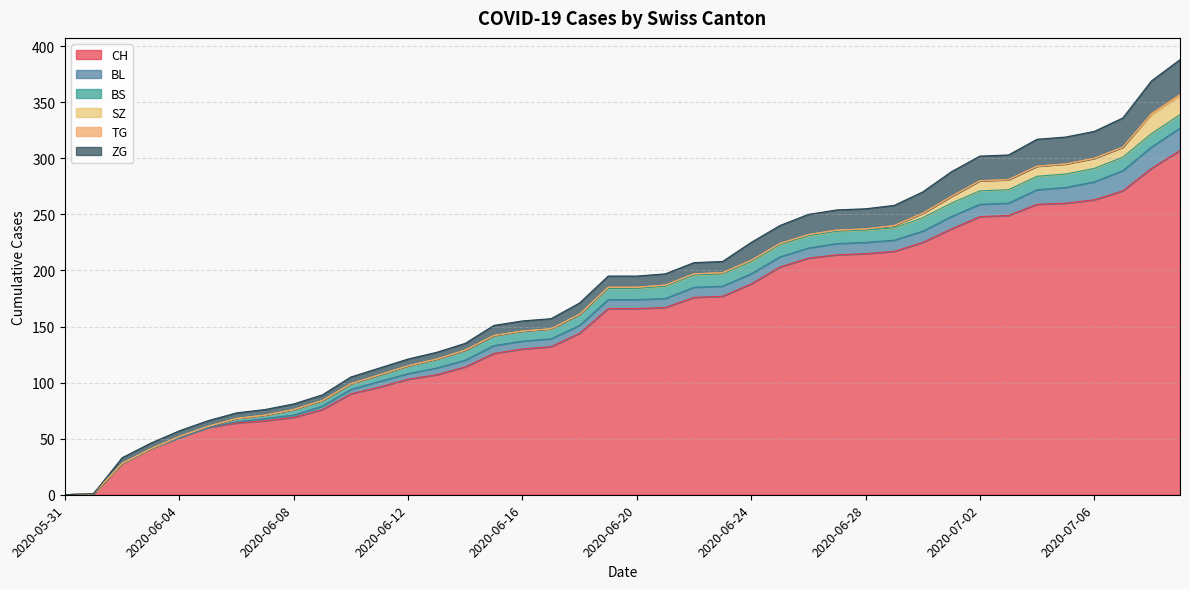

What is the difference between the maximum and minimum values in the ZG series?

31